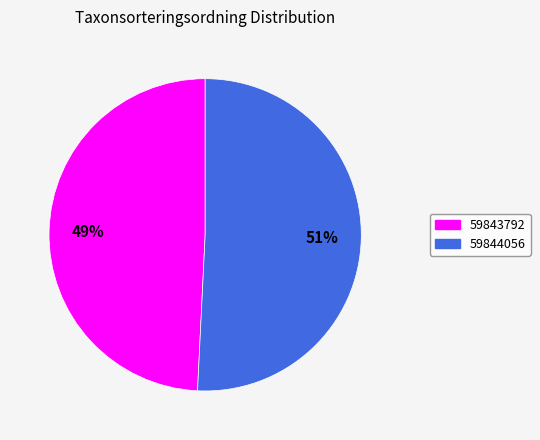

Count the number of slices in the pie.

2